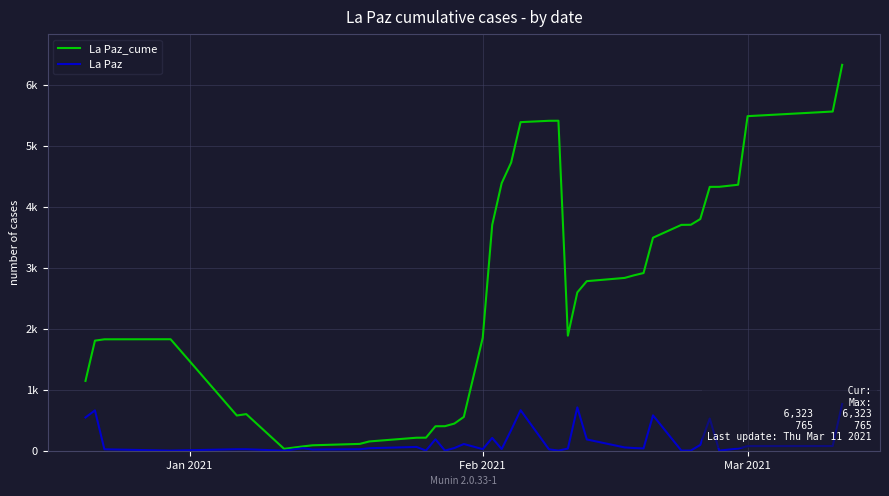

Rank the series by their maximum value, from highest to lowest.

La Paz_cume, La Paz